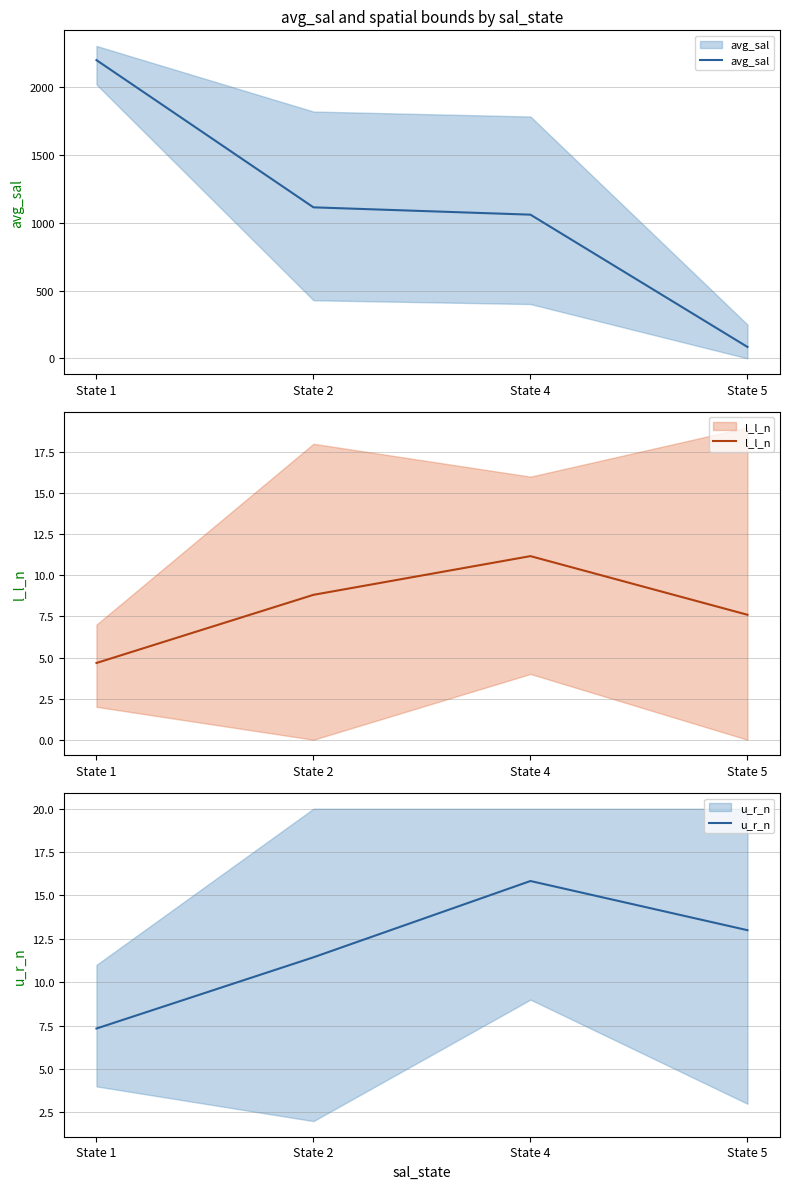

List the series in order of their peak value, highest first.

avg_sal, u_r_n, l_l_n